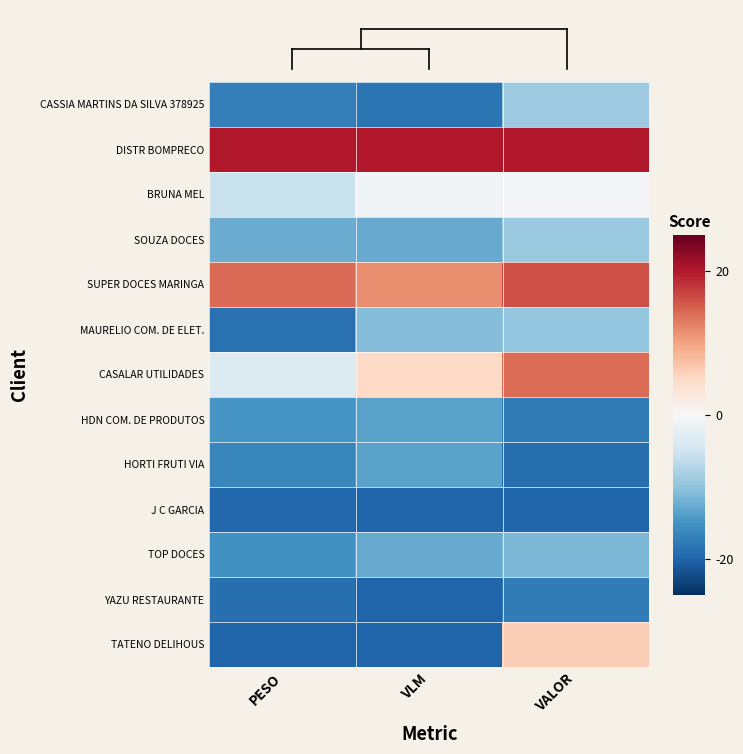

Reading left to right, what are all the values shown in this chart?

CASSIA MARTINS DA SILVA 378925: PESO=-17.1	VLM=-18.3	VALOR=-9.2
DISTR BOMPRECO: PESO=20.0	VLM=20.0	VALOR=20.0
BRUNA MEL: PESO=-5.6	VLM=-0.8	VALOR=-0.5
SOUZA DOCES: PESO=-12.4	VLM=-12.5	VALOR=-9.3
SUPER DOCES MARINGA: PESO=14.2	VLM=11.7	VALOR=16.2
MAURELIO COM. DE ELET.: PESO=-18.7	VLM=-10.8	VALOR=-9.7
CASALAR UTILIDADES: PESO=-3.4	VLM=5.0	VALOR=14.0
HDN COM. DE PRODUTOS: PESO=-14.8	VLM=-13.3	VALOR=-17.5
HORTI FRUTI VIA: PESO=-16.3	VLM=-13.3	VALOR=-18.9
J C GARCIA: PESO=-19.6	VLM=-20.0	VALOR=-20.0
TOP DOCES: PESO=-15.2	VLM=-12.5	VALOR=-11.2
YAZU RESTAURANTE: PESO=-18.9	VLM=-20.0	VALOR=-17.5
TATENO DELIHOUS: PESO=-20.0	VLM=-20.0	VALOR=6.1